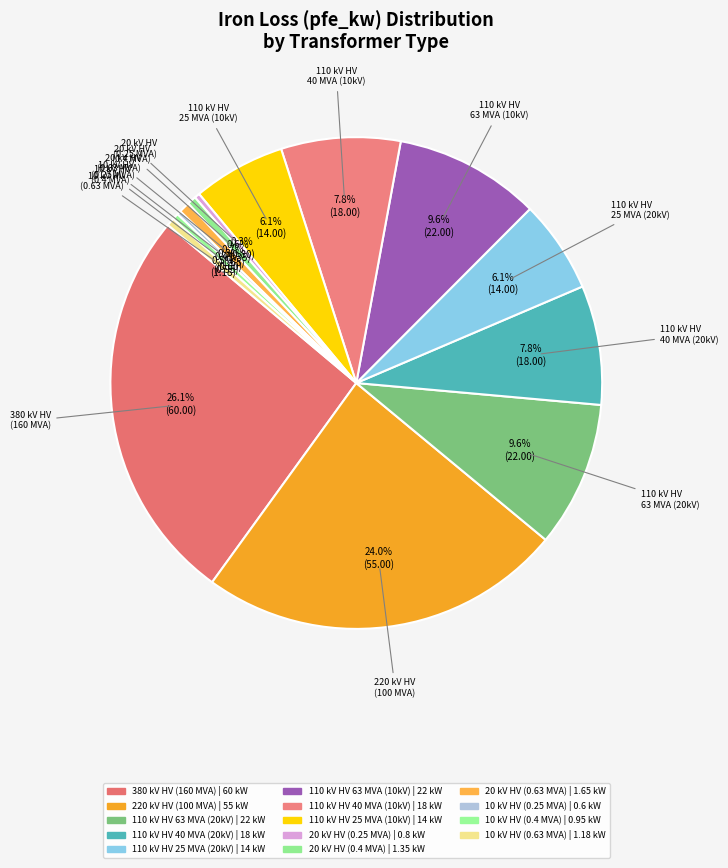

How many segments does this pie chart have?

14